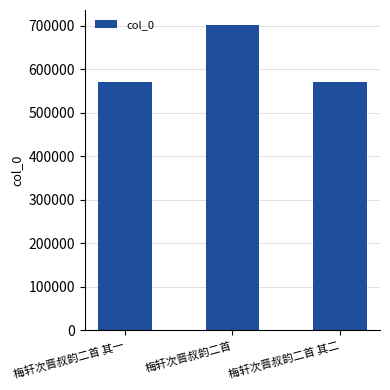

Read the value at 梅轩次晋叔韵二首 其二, to the nearest 50.

571700